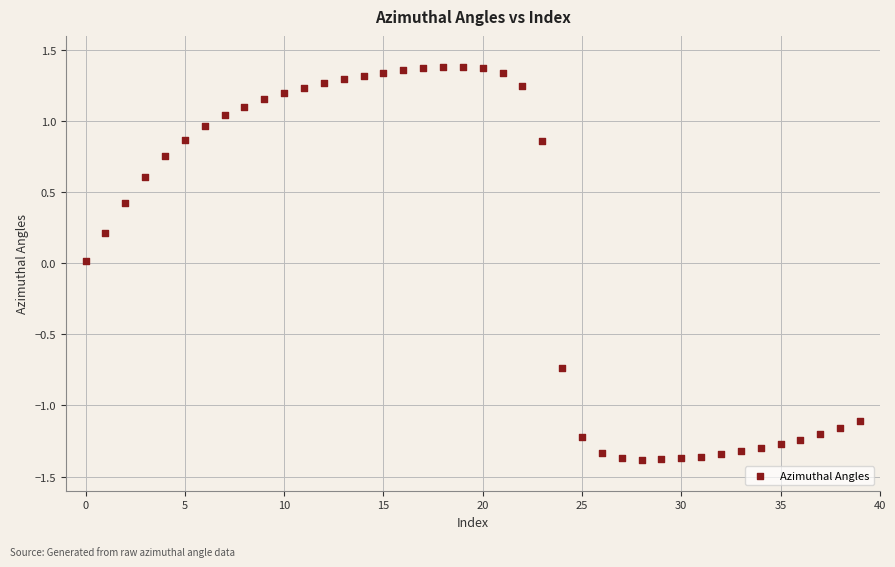

What is the range of Y values (max minus min)?

2.8